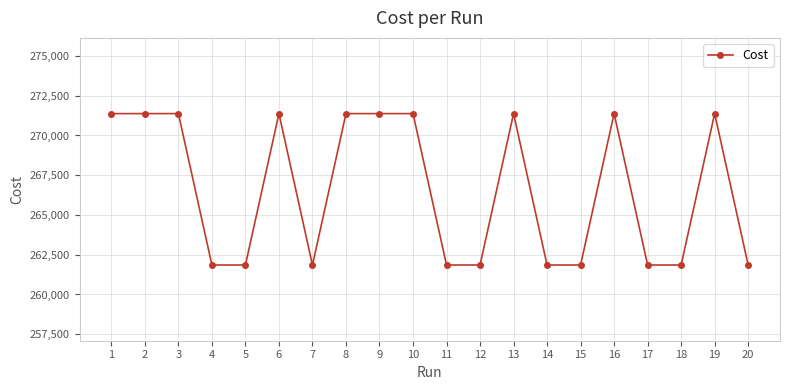

Approximately how many times larger is the value at 19 compared to 3?

1.0